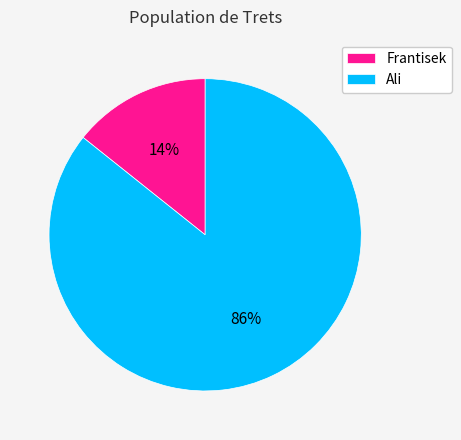

Between Frantisek and Ali, which is larger?

Ali